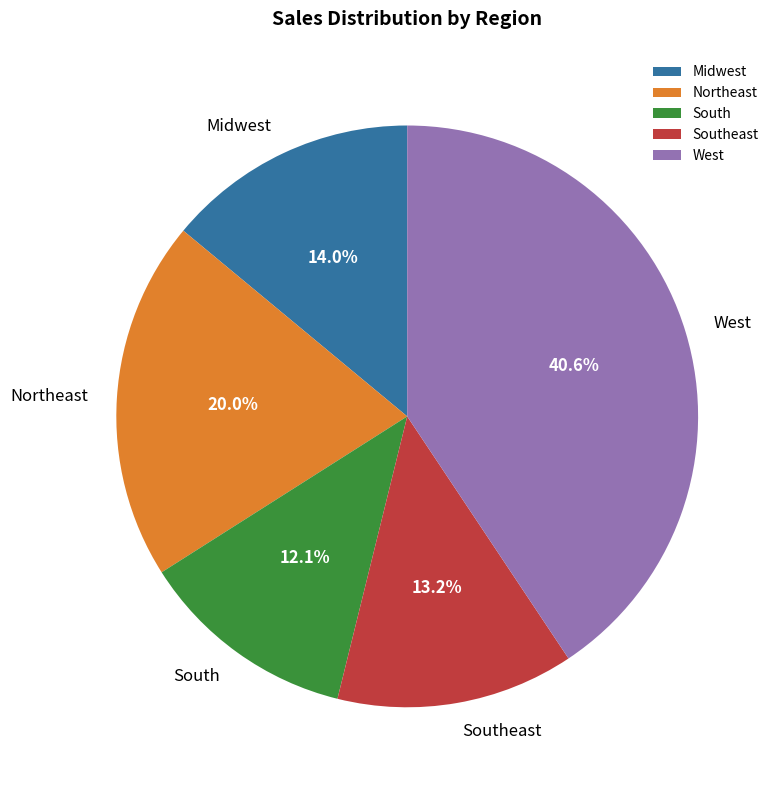

Is there any slice that represents more than half of the pie?

No